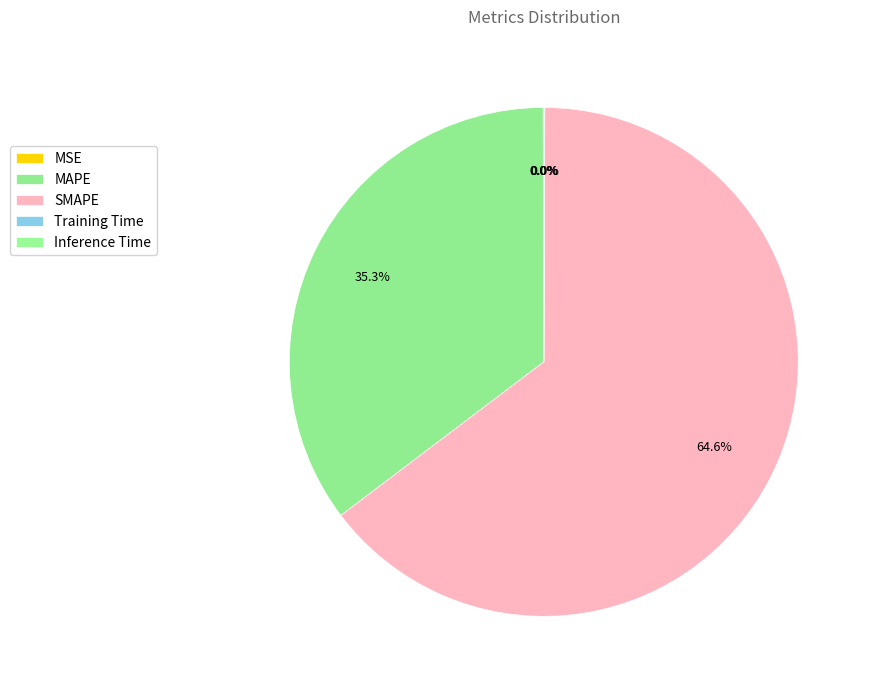

Is it true that SMAPE is 65% of the pie?

True